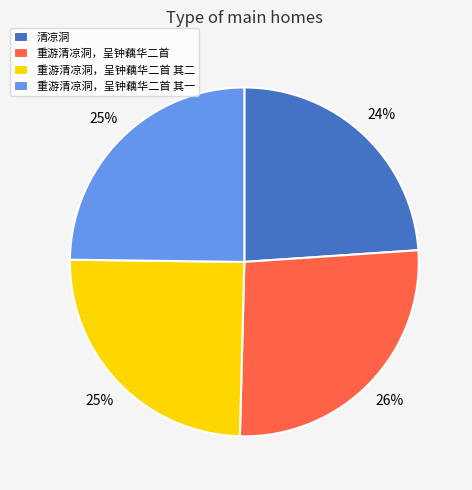

What is the ratio of the value at 清凉洞 to the value at 重游清凉洞，呈钟藕华二首 其一?

1.0